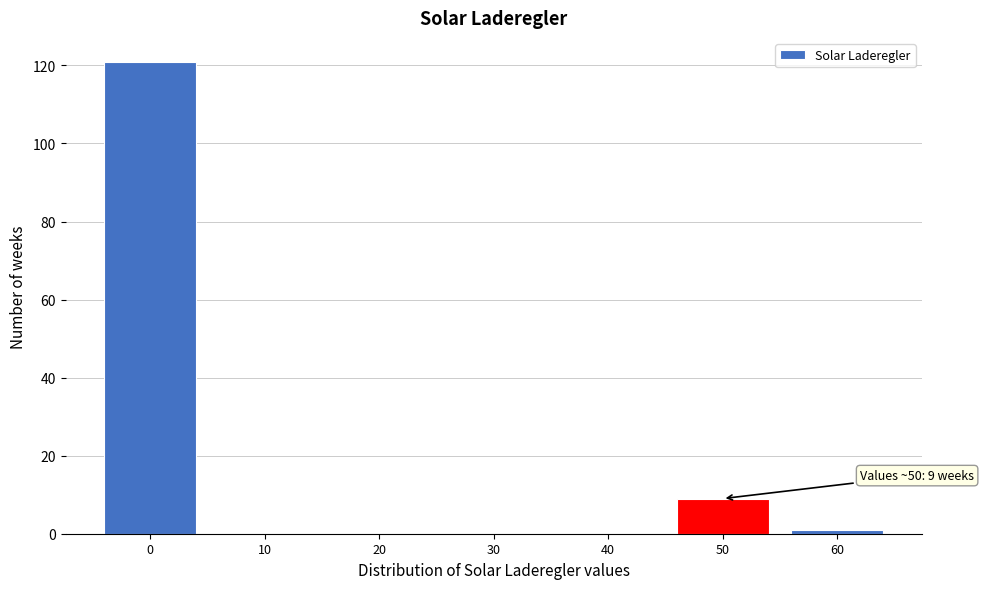

Over which range of the x-axis is the bar tallest?

-5 to 5